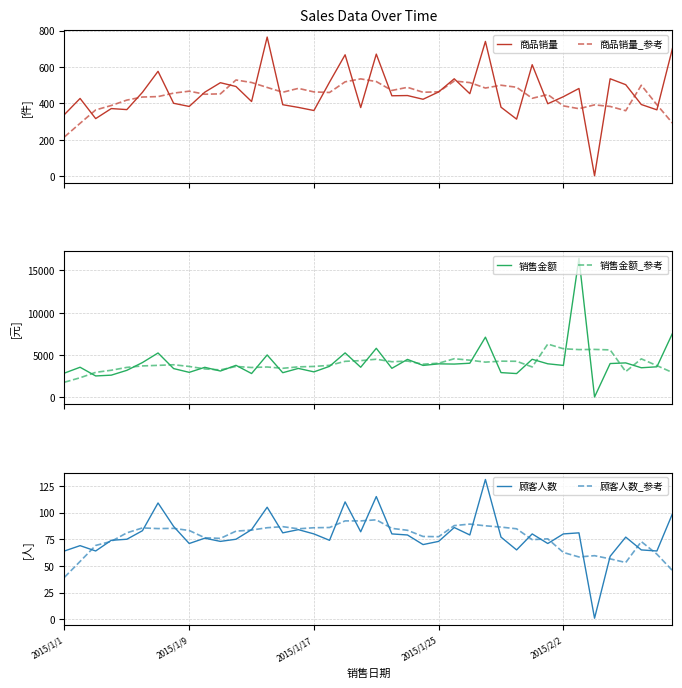

How many values in the 销售金额 series are below 3666?

20